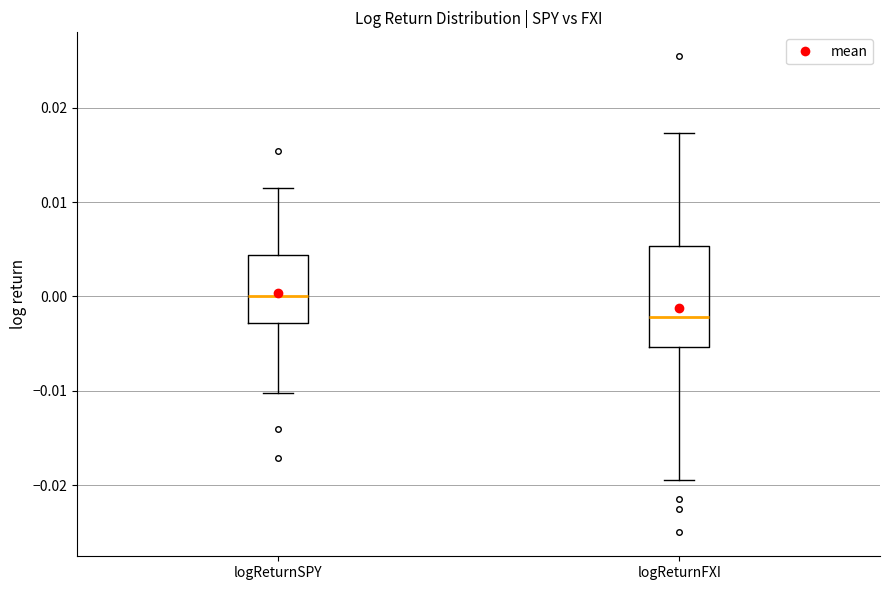

Reading left to right, read every box against the y-axis: the position of its median line, the range the box covers, and the ends of its whiskers. The values are not printed on the chart, so give them approximately, as read against the axis.

logReturnSPY: median 0.000, box -0.003 to 0.004, whiskers -0.010 to 0.012
logReturnFXI: median -0.002, box -0.005 to 0.005, whiskers -0.019 to 0.017